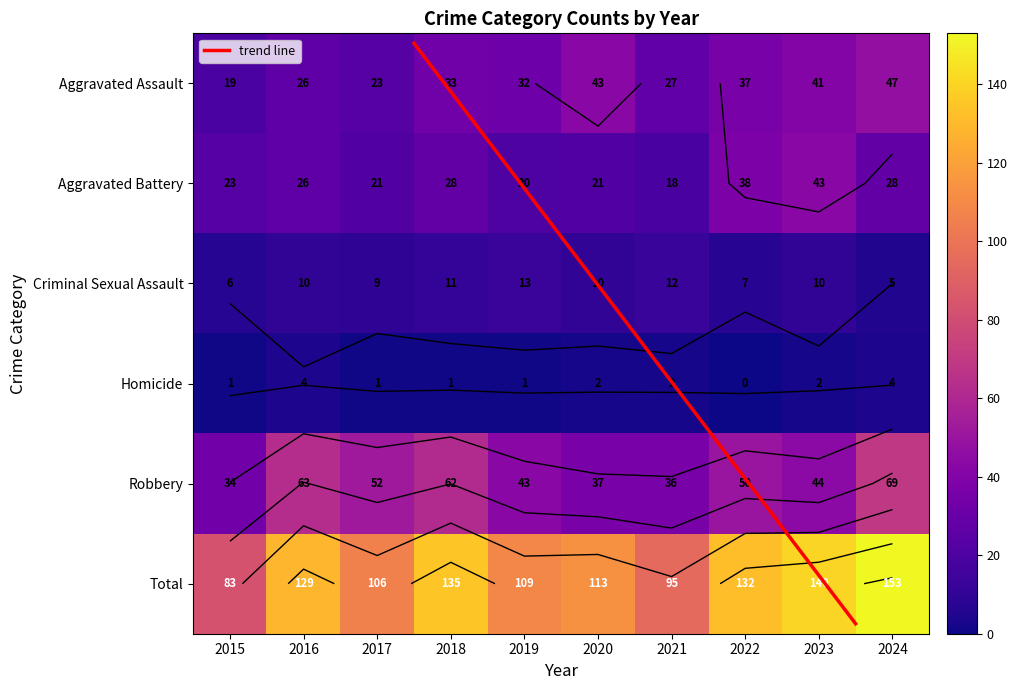

Reading left to right, what are all the values shown in this chart?

Aggravated Assault: 2015=19	2016=26	2017=23	2018=33	2019=32	2020=43	2021=27	2022=37	2023=41	2024=47
Aggravated Battery: 2015=23	2016=26	2017=21	2018=28	2019=20	2020=21	2021=18	2022=38	2023=43	2024=28
Criminal Sexual Assault: 2015=6	2016=10	2017=9	2018=11	2019=13	2020=10	2021=12	2022=7	2023=10	2024=5
Homicide: 2015=1	2016=4	2017=1	2018=1	2019=1	2020=2	2021=2	2022=0	2023=2	2024=4
Robbery: 2015=34	2016=63	2017=52	2018=62	2019=43	2020=37	2021=36	2022=50	2023=44	2024=69
Total: 2015=83	2016=129	2017=106	2018=135	2019=109	2020=113	2021=95	2022=132	2023=140	2024=153